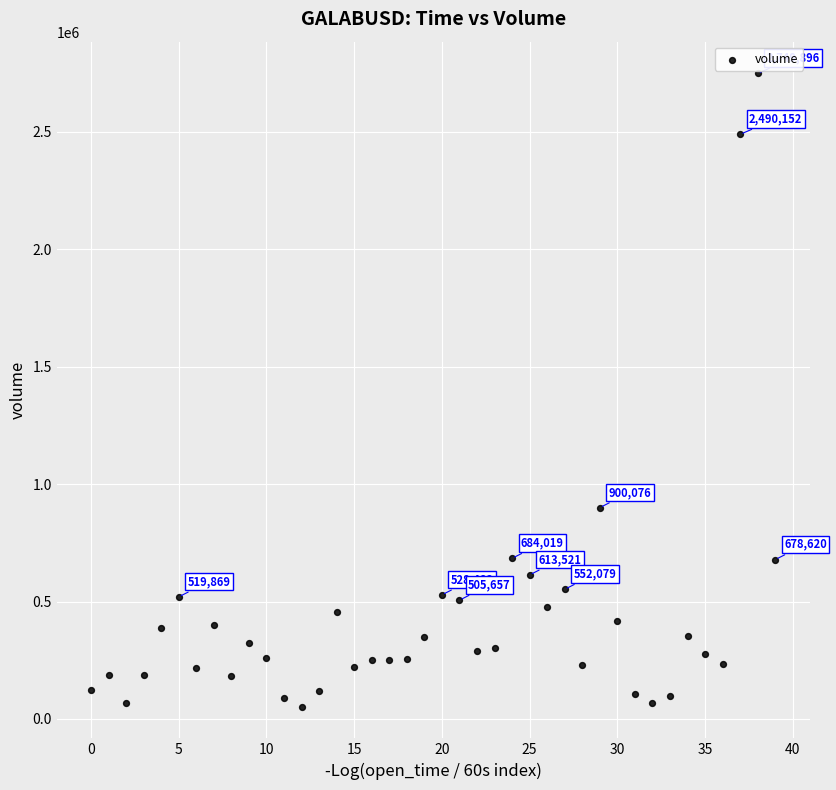

What Y value in the scatter plot is closest to 1400917?

900076